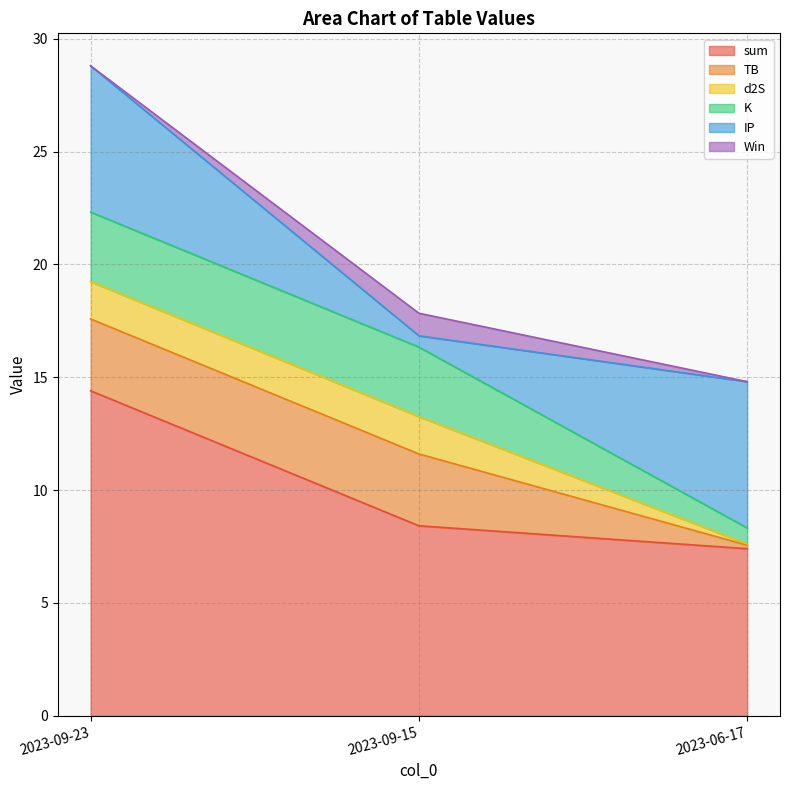

What is the difference between the K values at 2023-06-17 and 2023-09-23?

2.4